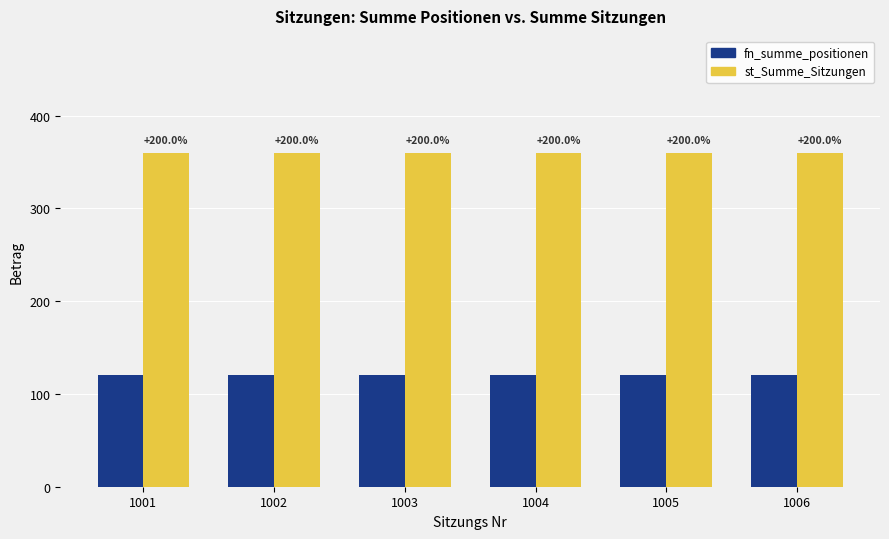

How many groups of bars are there?

6